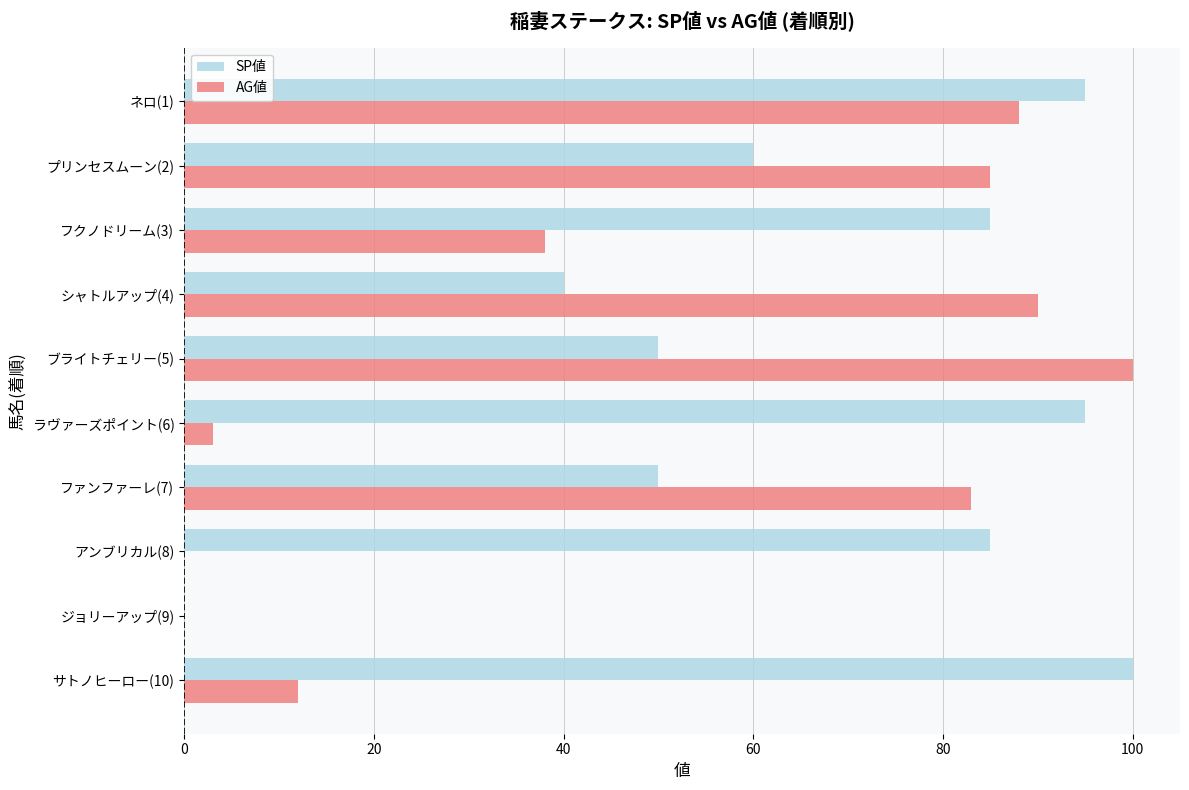

What are all the series names shown in the legend?

SP値, AG値